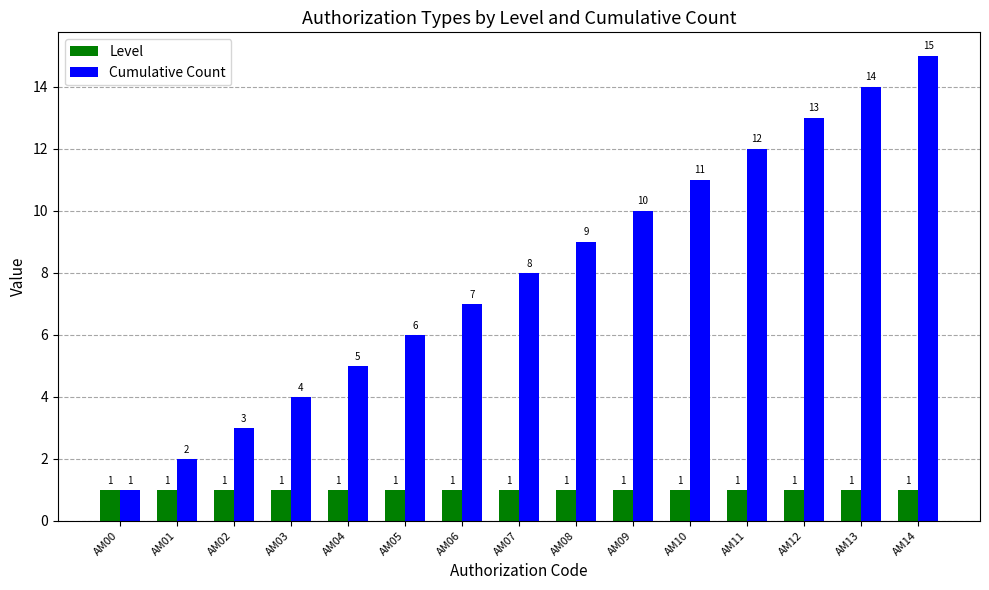

How many series are shown in this chart?

2